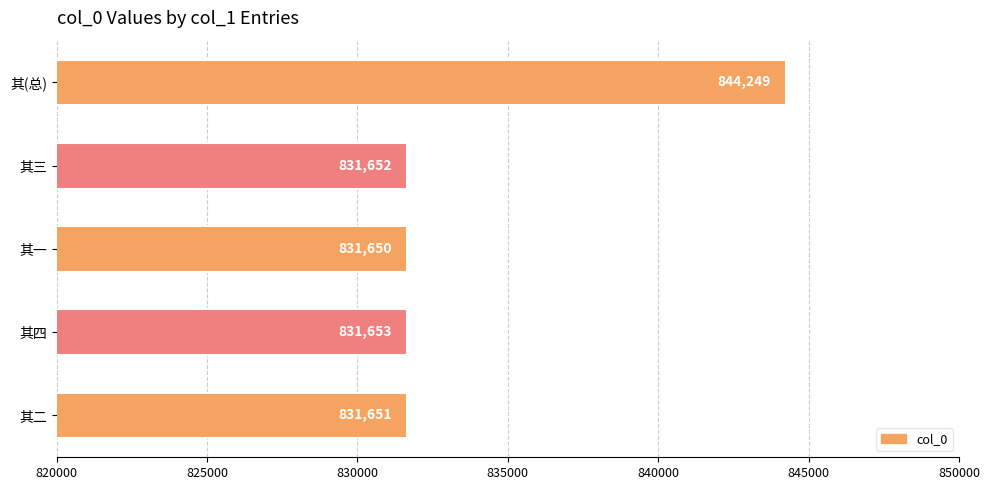

The chart shows a value of 222374 at 其一. True or false?

False